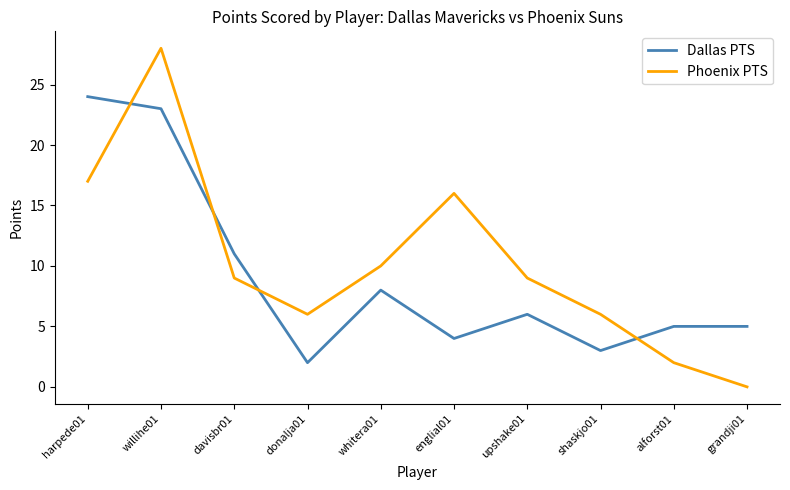

The value of Phoenix PTS at englial01 is 16. True or false?

True